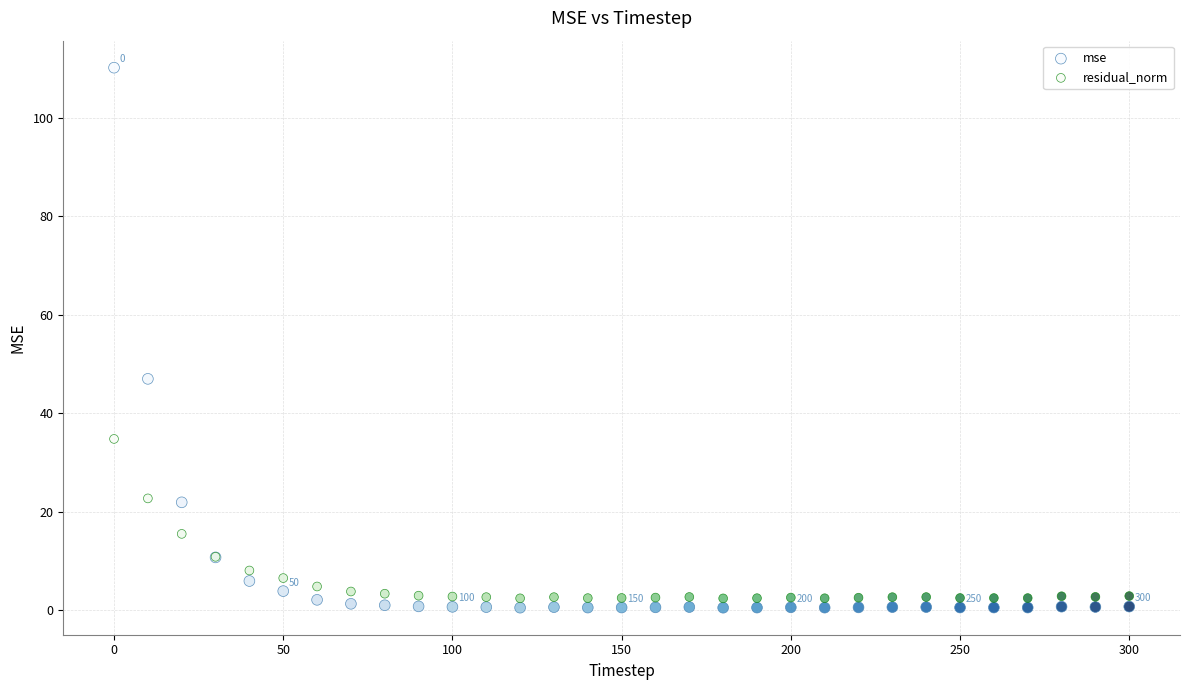

Which series contains the highest Y value?

mse